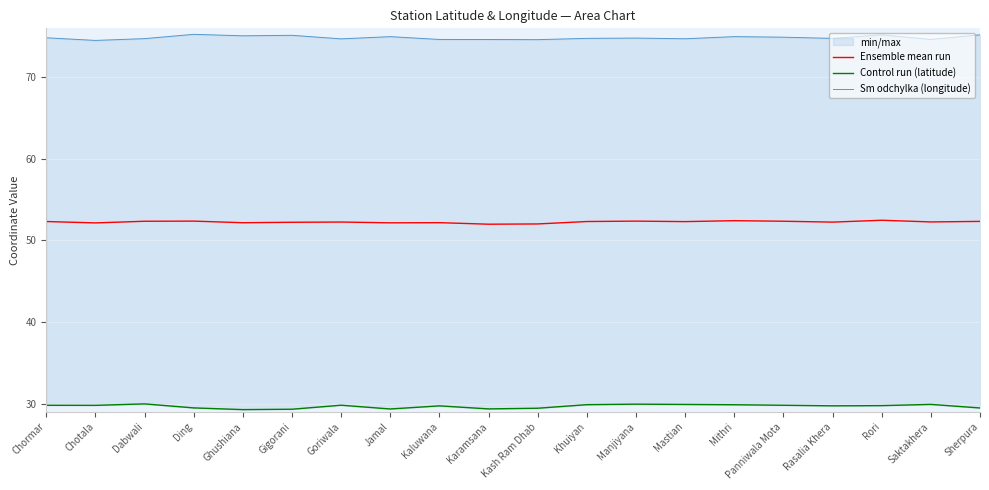

What is the greatest value displayed?

75.3